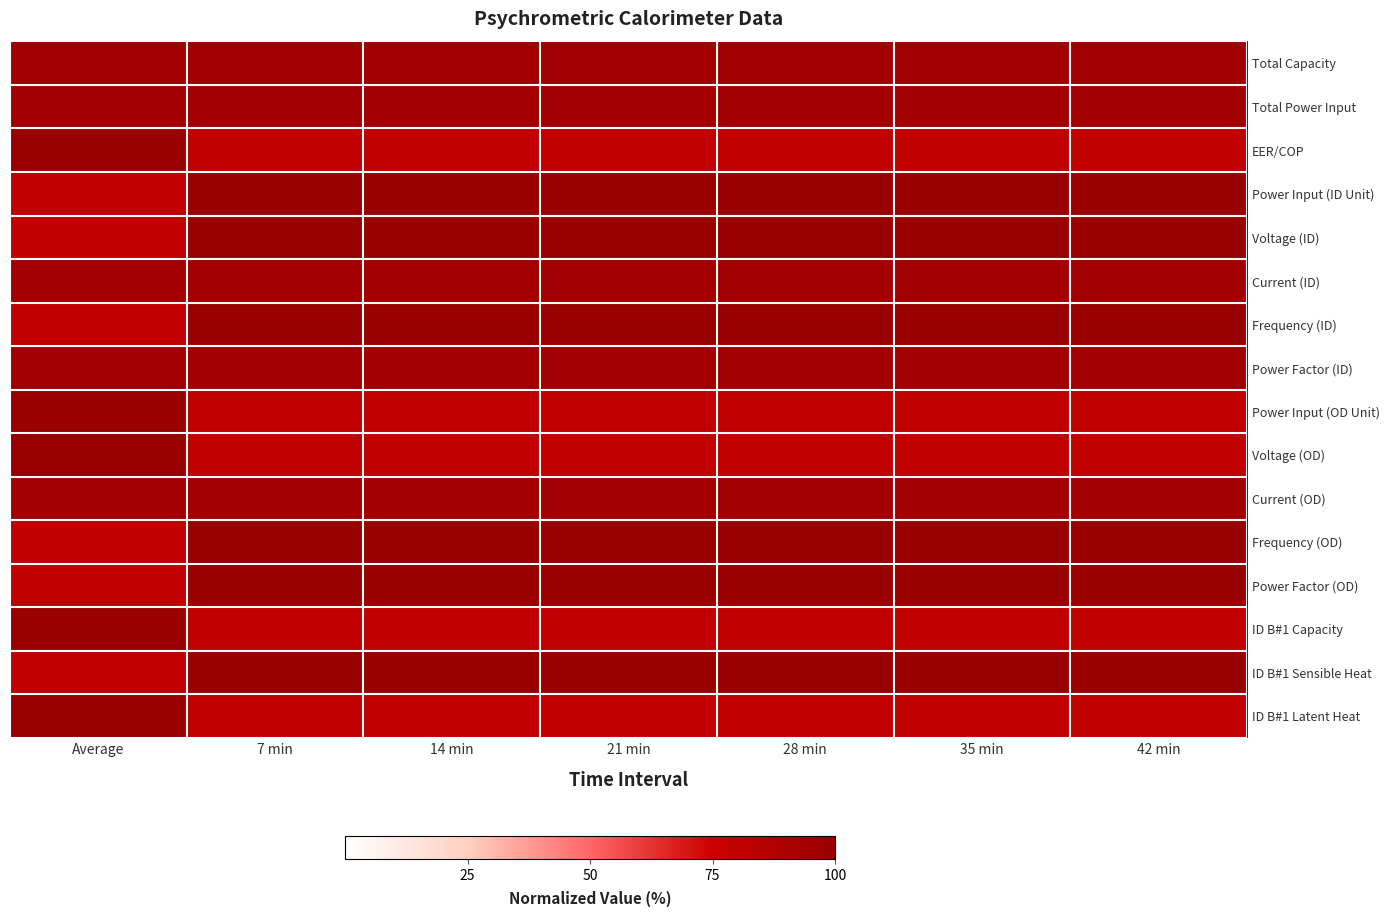

What is the difference between the highest and lowest values at 14 min?

20